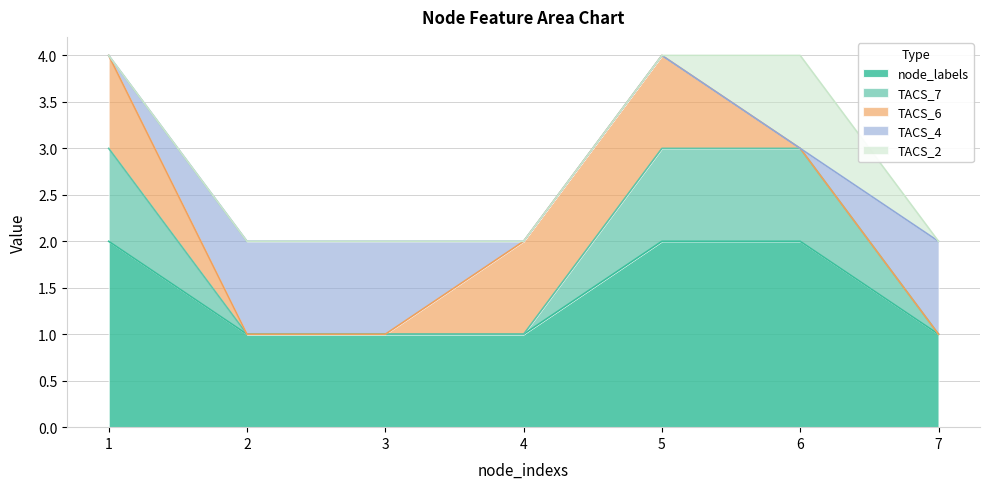

Which category has the highest value in the TACS_6 series?

1